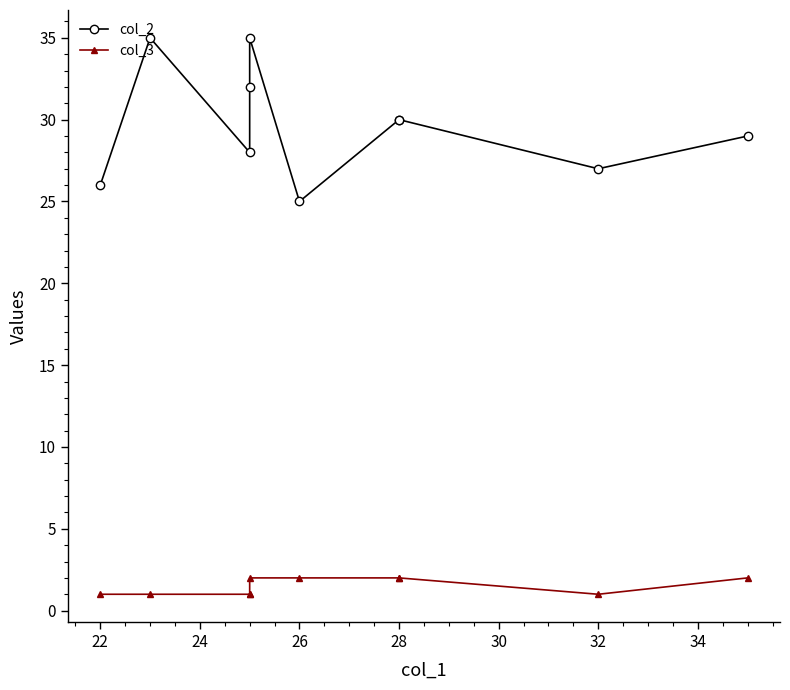

What are all the series names shown in the legend?

col_2, col_3